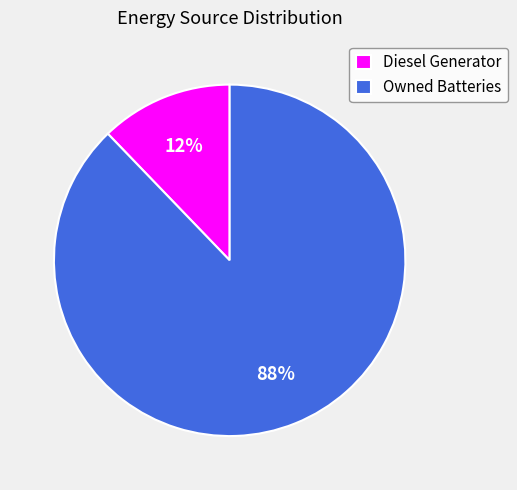

The Diesel Generator slice represents 99% of the pie. True or false?

False